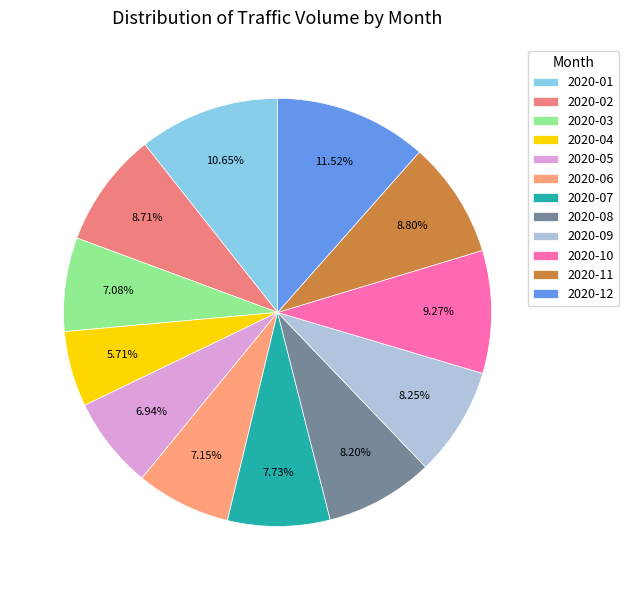

To the nearest percent, what is the average slice percentage?

8%